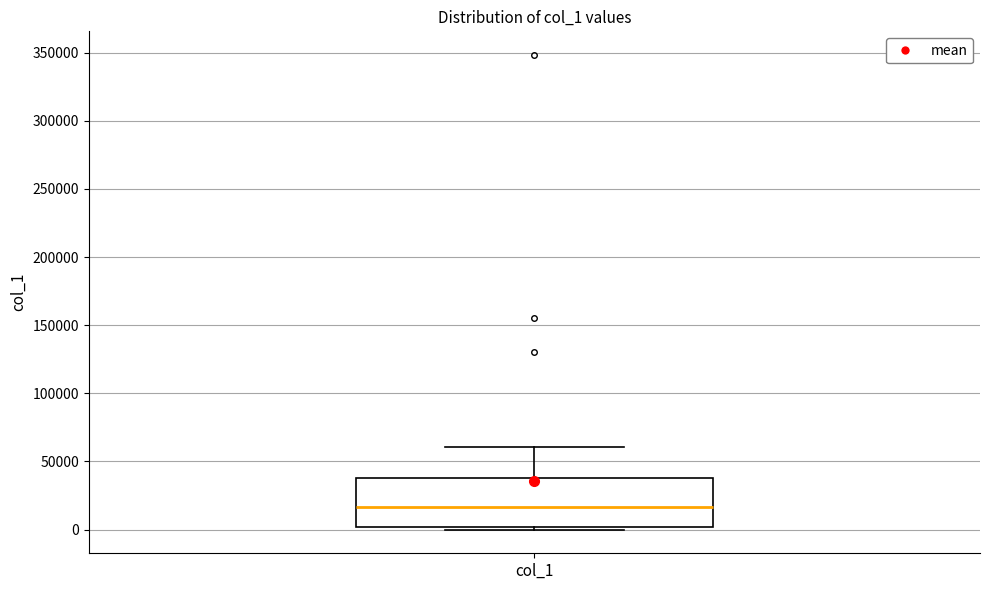

Read this box plot against the y-axis: the position of the median line, the range covered by the box, and the ends of both whiskers. The values are not printed on the chart, so give them approximately, as read against the axis.

median 15000, box 0 to 40000, whiskers 0 (just below the box's lower edge) to 60000